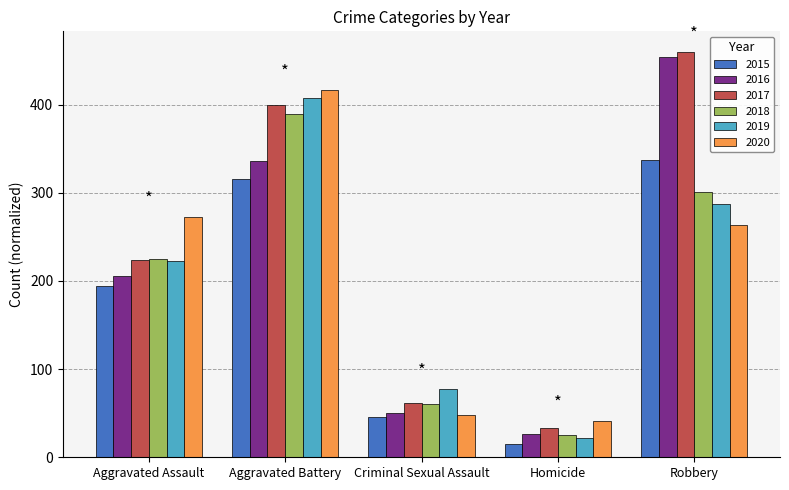

At Aggravated Battery, list the series in order from largest to smallest.

2020, 2019, 2017, 2018, 2016, 2015